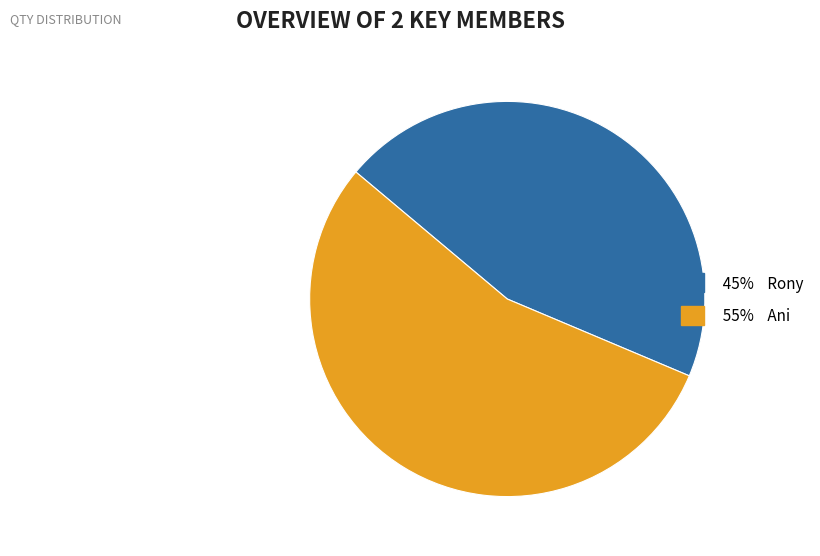

Is there any slice that represents more than half of the pie?

Yes